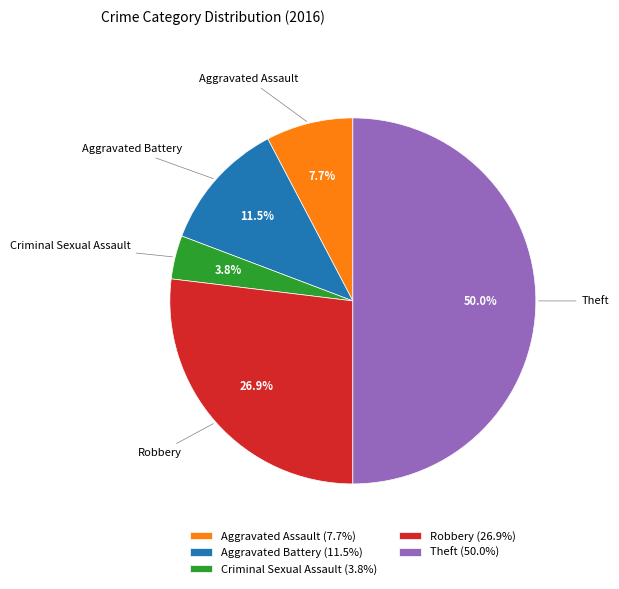

What is the ratio of the value at Aggravated Battery to the value at Aggravated Assault?

1.5